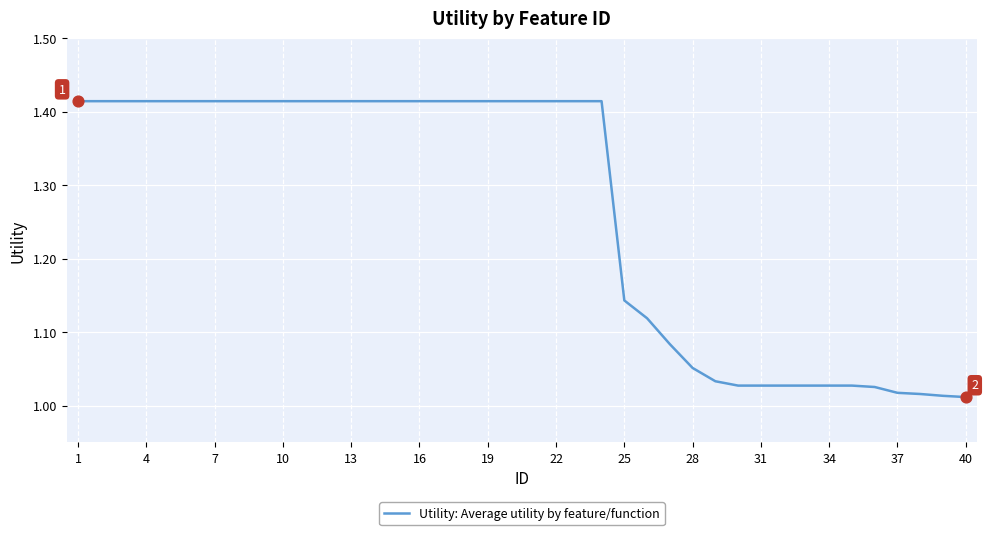

What is the difference between the maximum and minimum values?

0.4